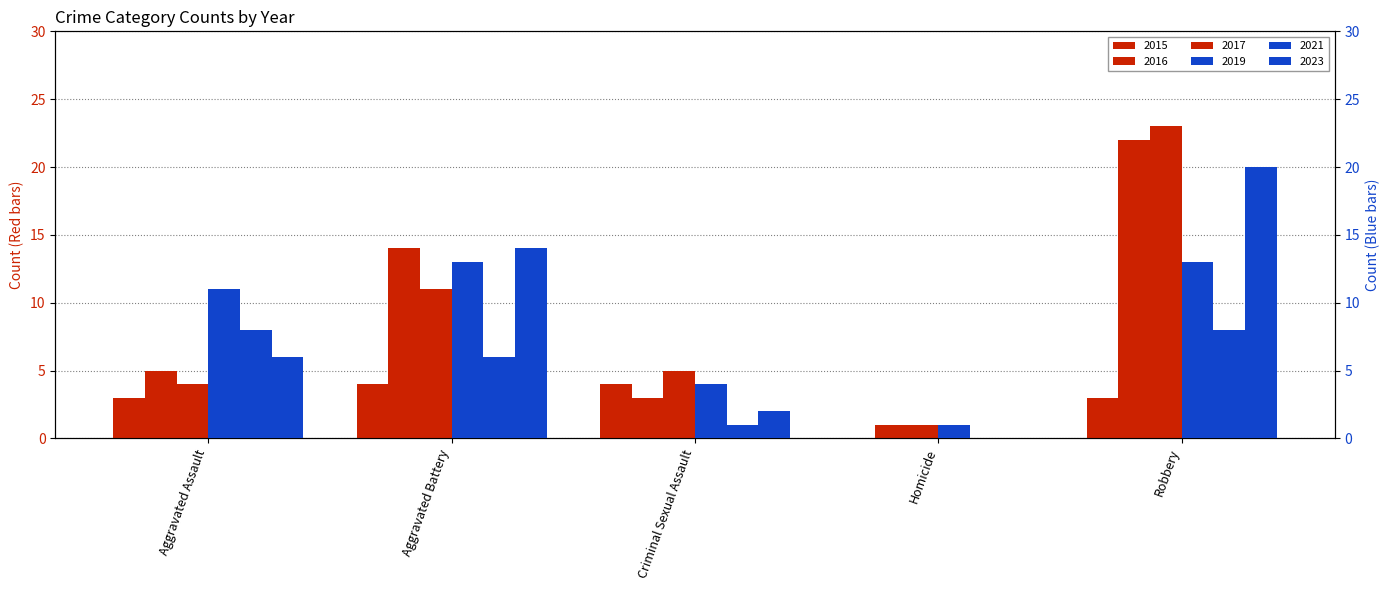

What is the difference between the highest and lowest values at Homicide?

1